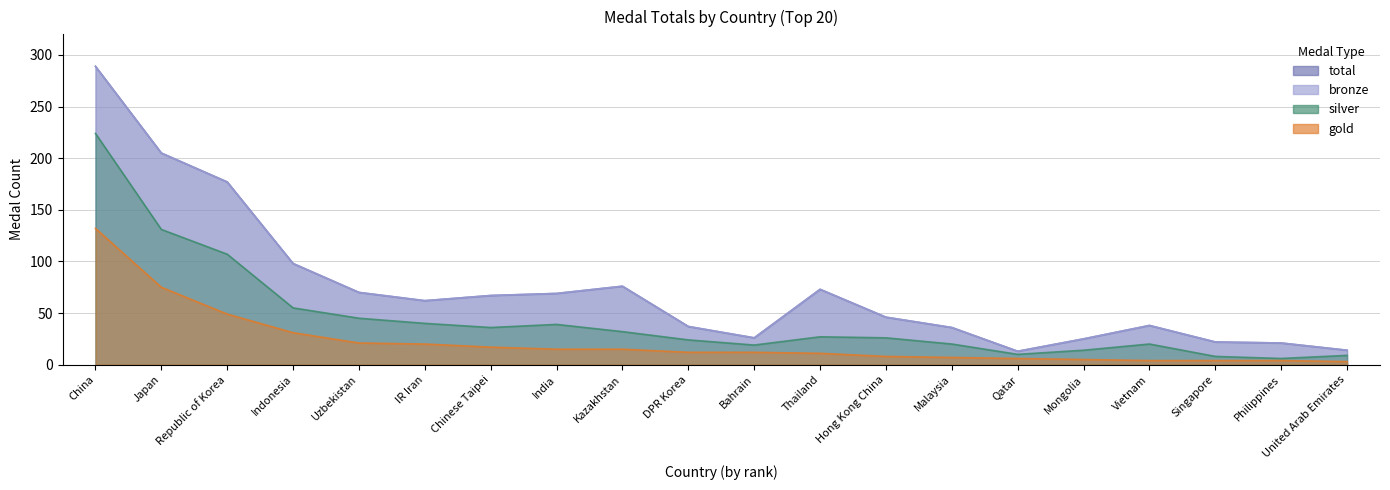

Where is silver nearest to the value 115?

Republic of Korea